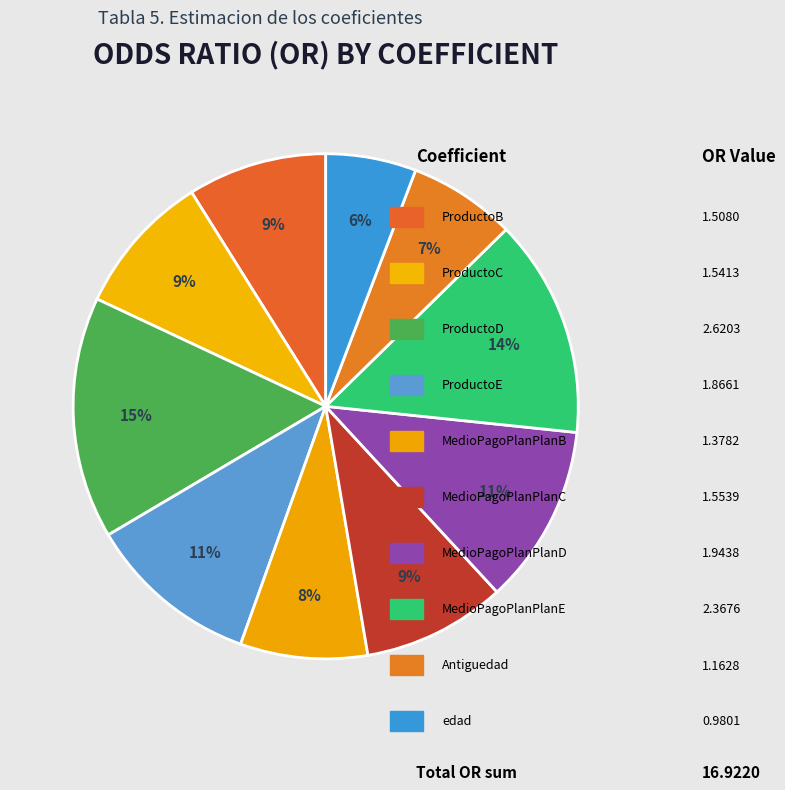

Which slice is the largest?

ProductoD